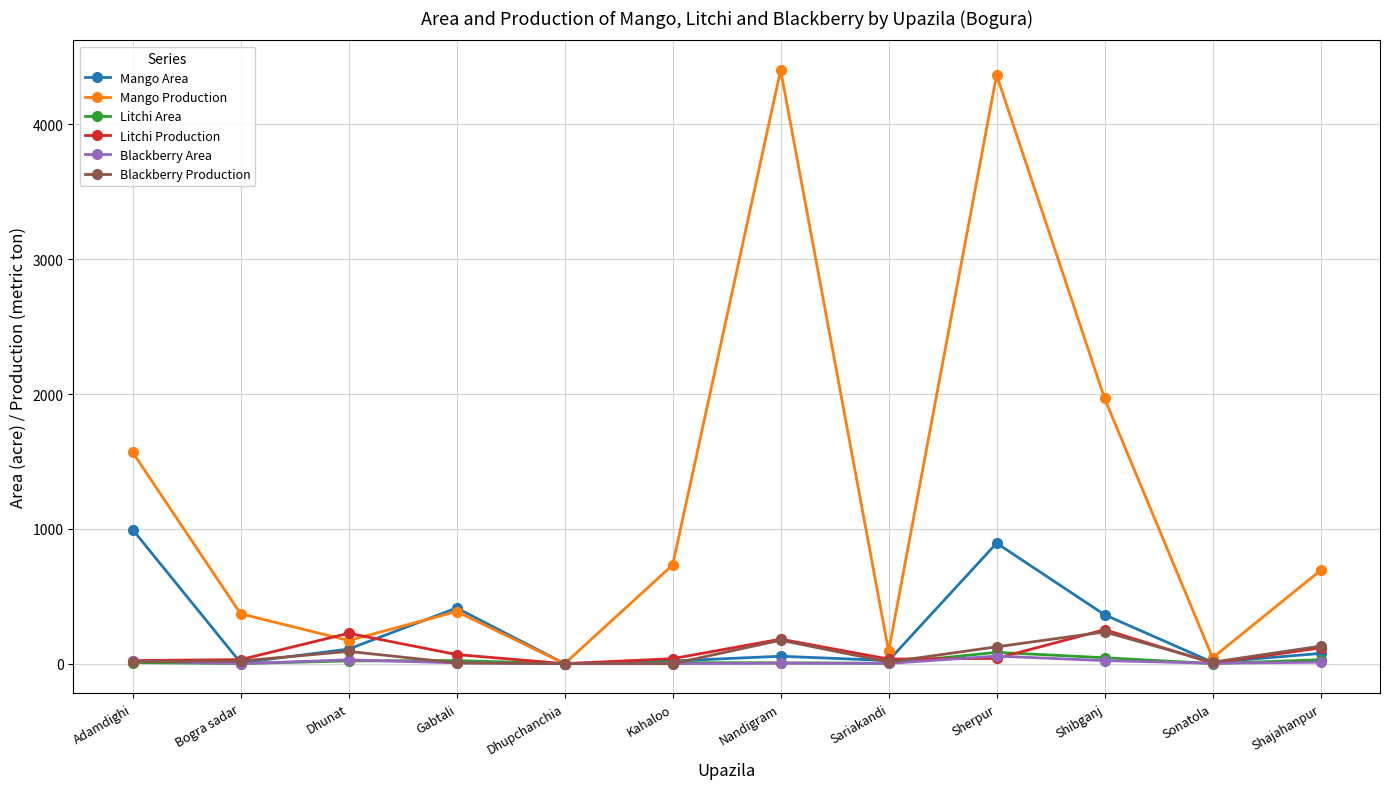

What is the label of the 8th point from the left?

Sariakandi